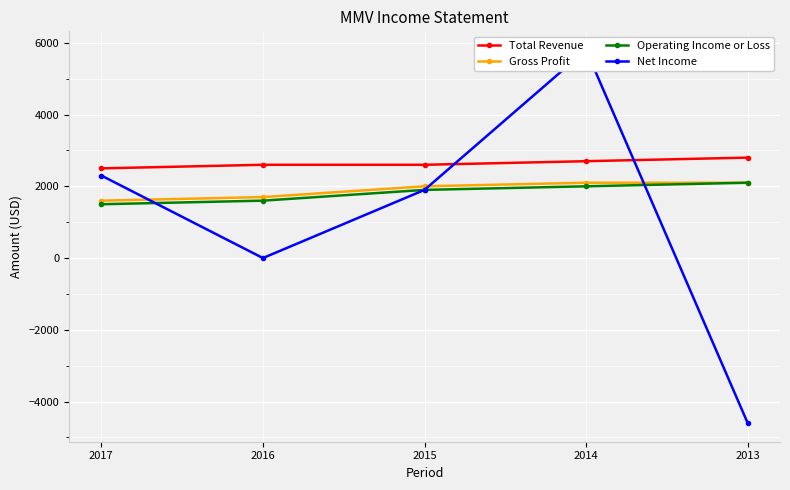

Reading left to right, list all the values displayed in this chart.

Total Revenue: 2017=2500	2016=2600	2015=2600	2014=2700	2013=2800
Gross Profit: 2017=1600	2016=1700	2015=2000	2014=2100	2013=2100
Operating Income or Loss: 2017=1500	2016=1600	2015=1900	2014=2000	2013=2100
Net Income: 2017=2300	2016=0	2015=1900	2014=5800	2013=-4600